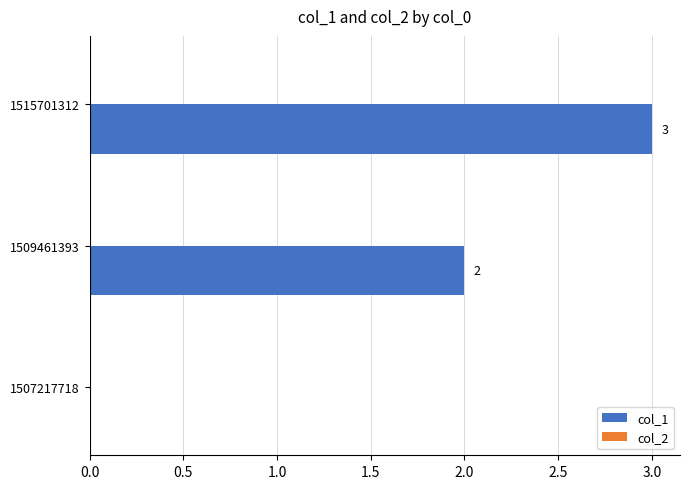

Which has a higher value, 1507217718 or 1509461393?

1509461393